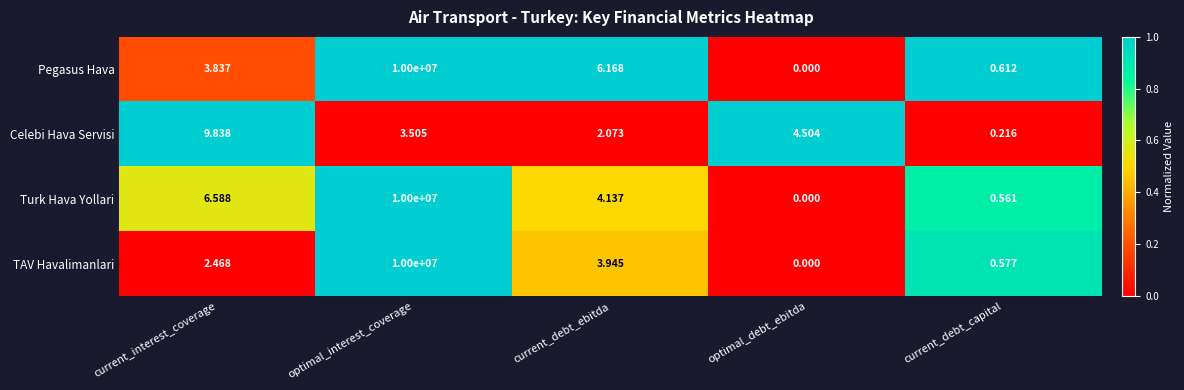

What is the total value across all series at current_debt_ebitda?

16.3